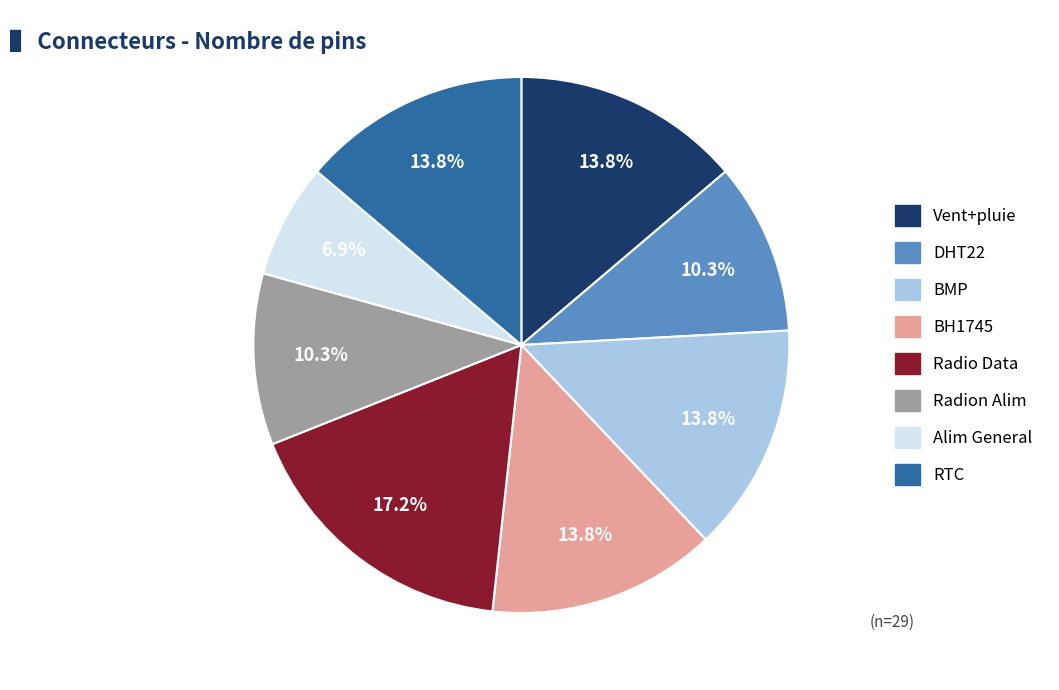

To the nearest percent, what percentage of the pie is Radio Data?

17%